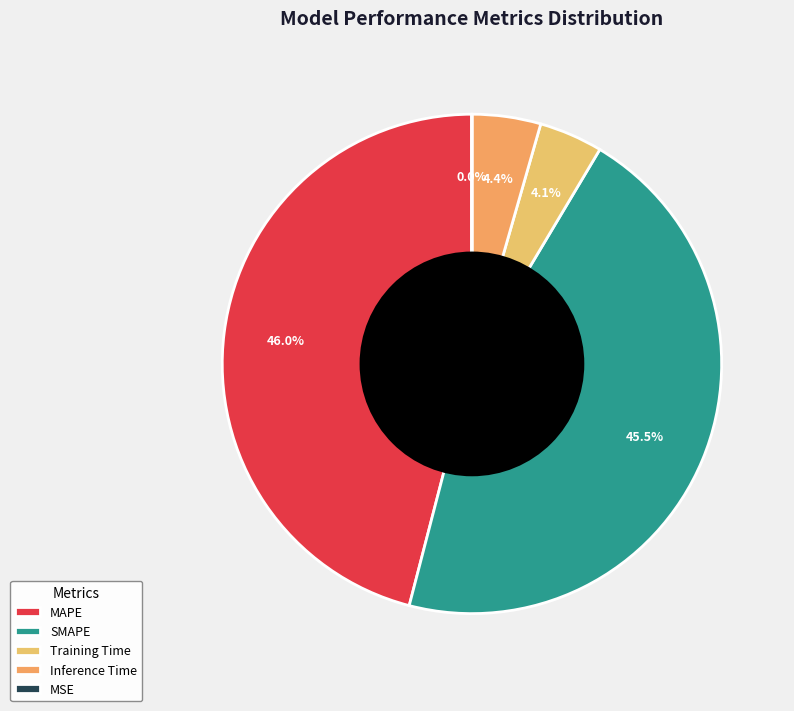

Is the sum of SMAPE and Training Time greater than half?

No